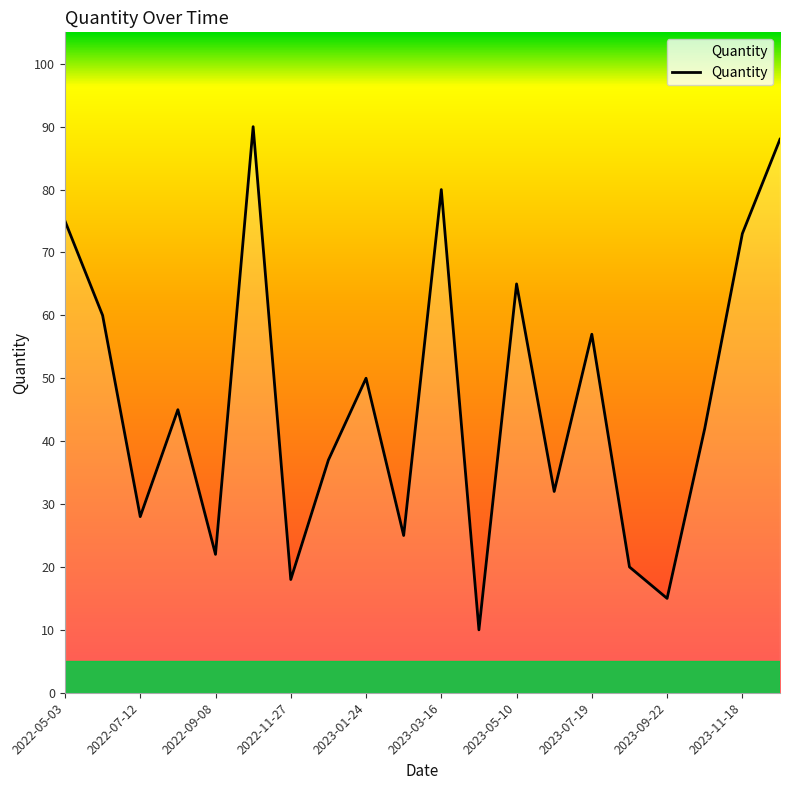

What is the difference between the maximum and minimum values?

80